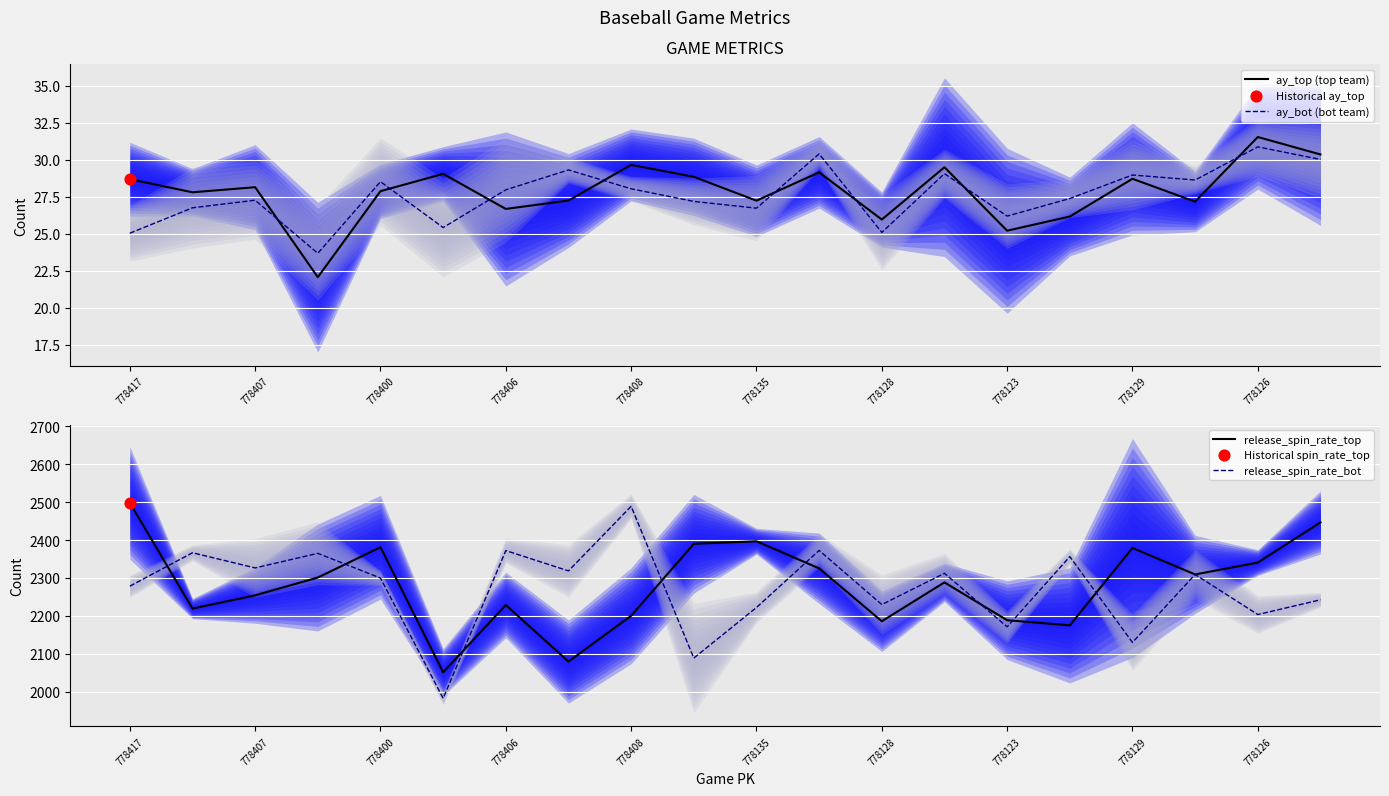

Which series contains the lowest Y value?

ay_top (top team)